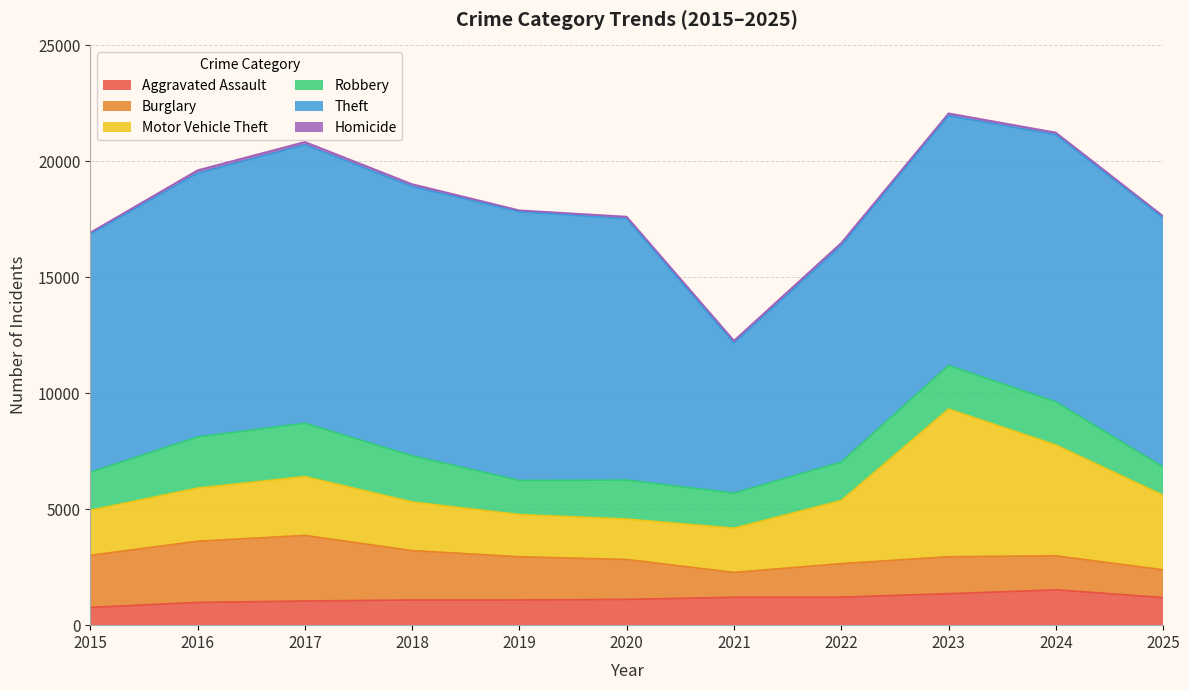

Reading left to right, transcribe all the data shown in this chart.

Aggravated Assault: 768	980	1042	1087	1089	1112	1202	1209	1358	1524	1191
Burglary: 2245	2642	2830	2130	1862	1722	1073	1446	1595	1467	1198
Motor Vehicle Theft: 1941	2290	2535	2096	1820	1743	1908	2720	6367	4780	3213
Robbery: 1639	2206	2302	1990	1470	1682	1514	1658	1879	1860	1218
Theft: 10270	11373	12005	11612	11585	11263	6463	9334	10769	11519	10743
Homicide: 71	130	128	106	65	97	114	122	106	97	81